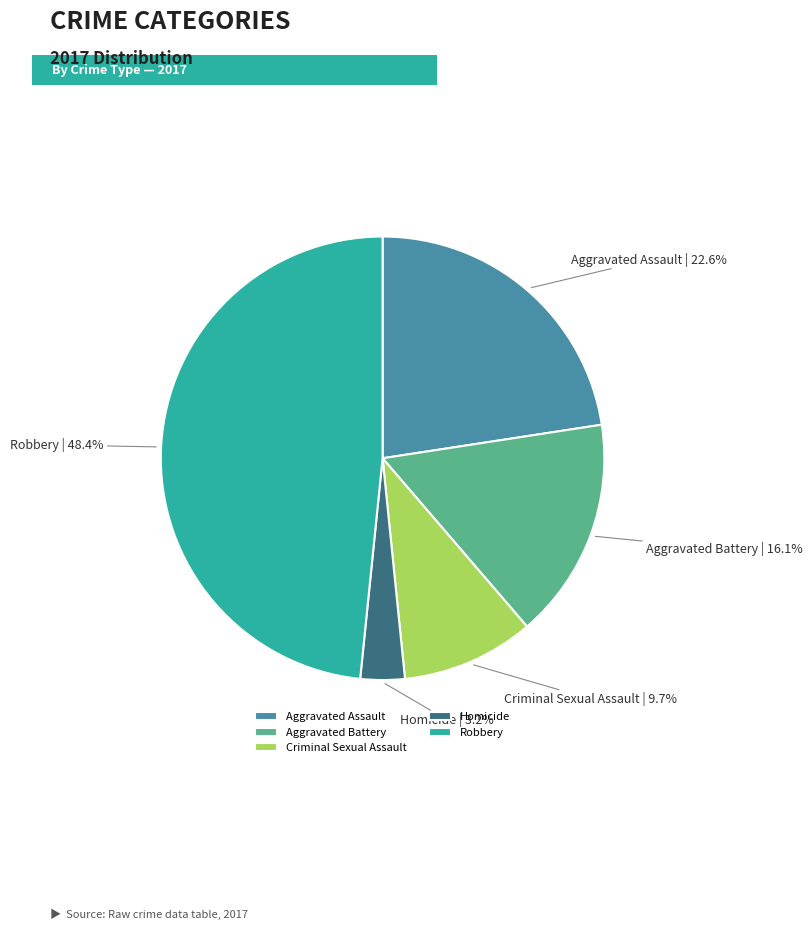

How many segments does this pie chart have?

5